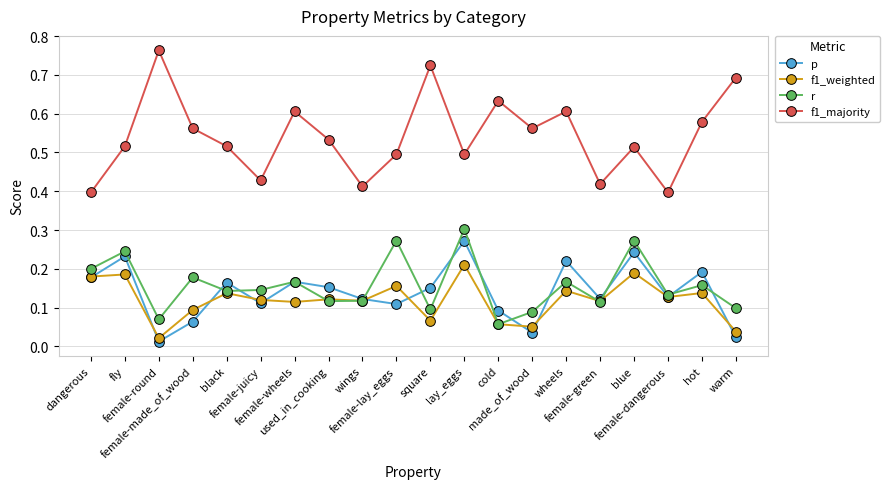

True or false: f1_majority has more than 1 interior local peaks.

True